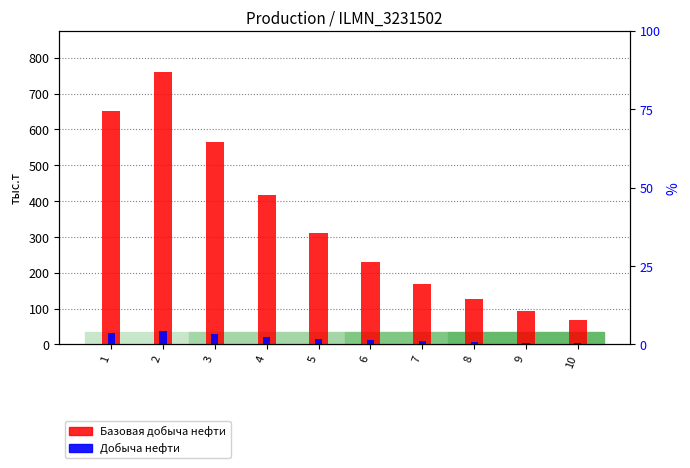

What are all the series names shown in the legend?

Базовая добыча нефти, Добыча нефти